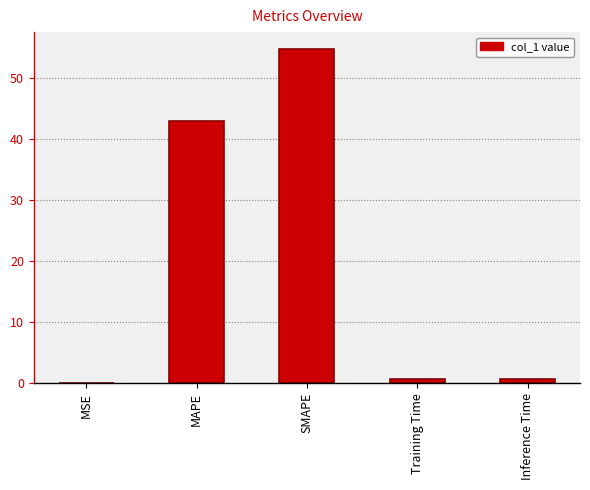

Which label corresponds to the largest value in the chart?

SMAPE